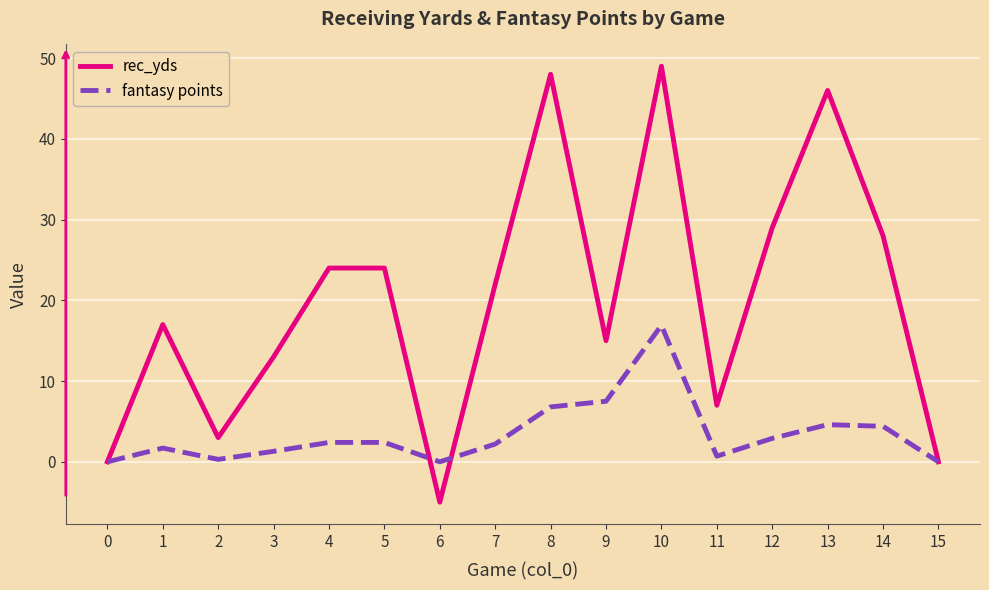

The value of rec_yds at 2 is 3.0. True or false?

True